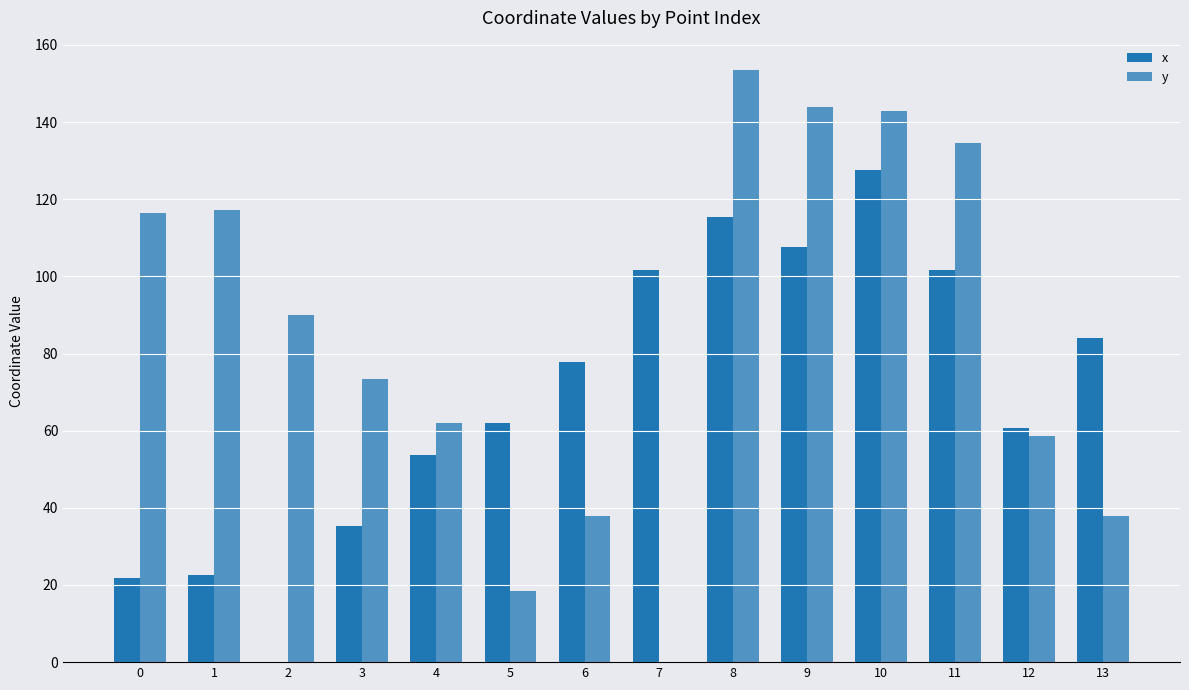

Are the bars horizontal?

No